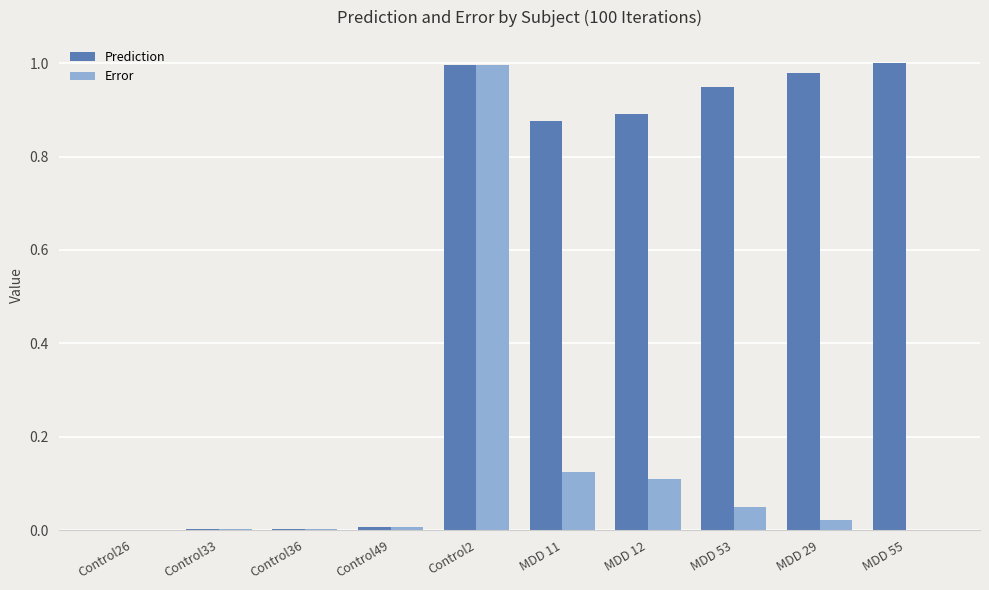

Which category has the highest value in the Error series?

Control2